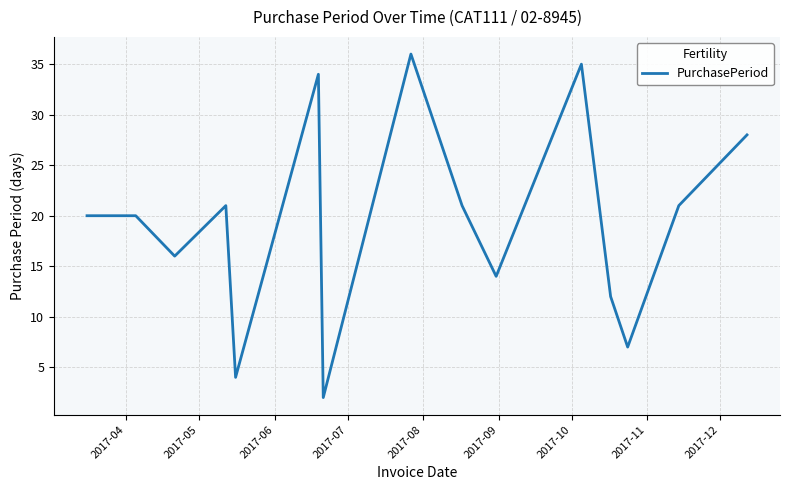

Reading left to right, list all the values displayed in this chart.

20	20	16	21	4	34	2	36	21	14	35	12	7	21	28